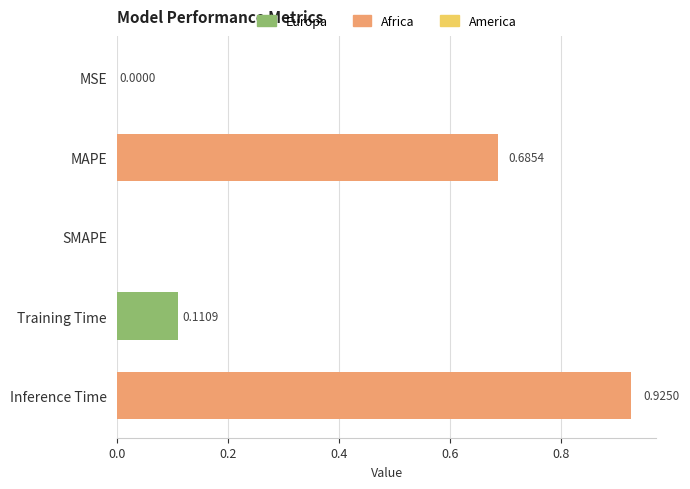

How many data points does each series have?

5